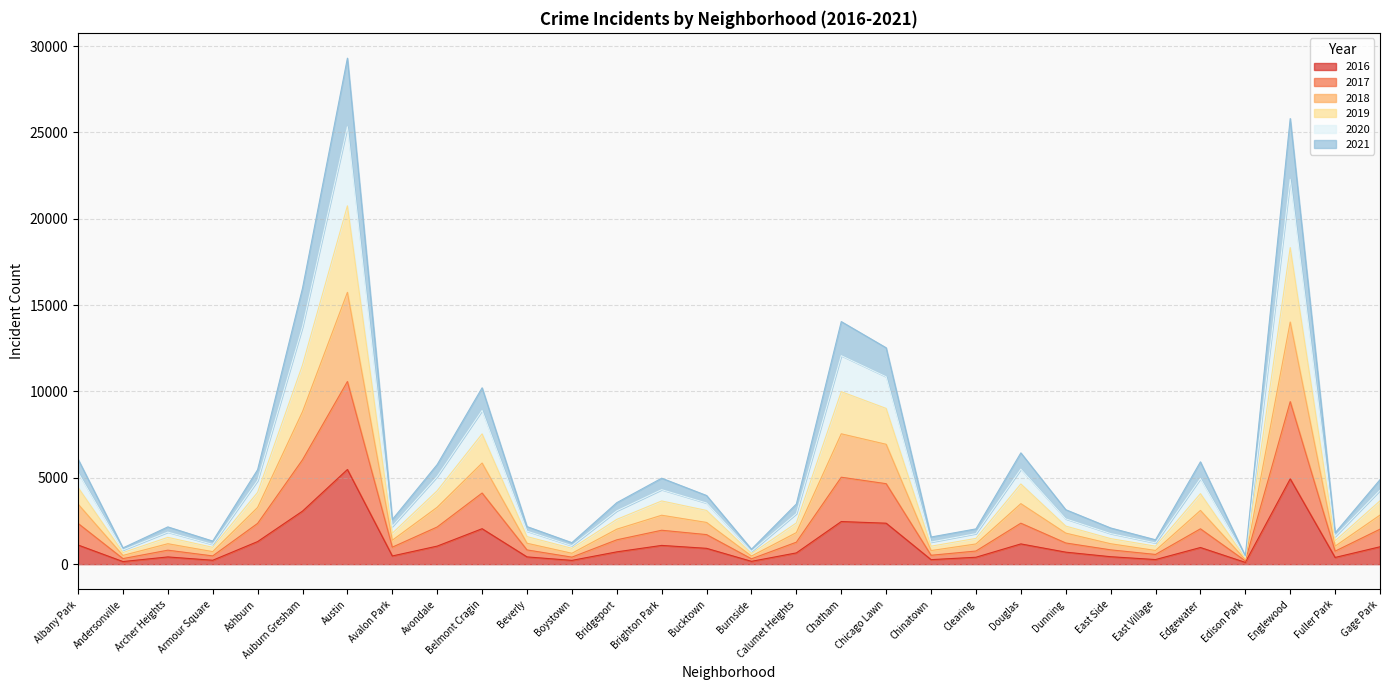

What is the total value across all series at Edgewater?

5925